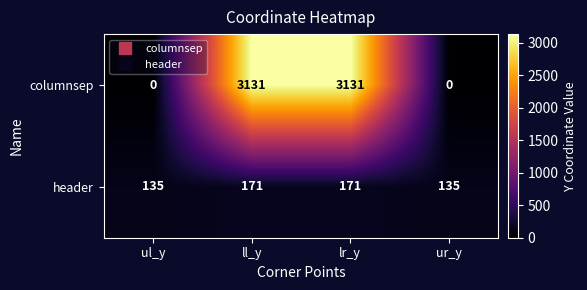

True or false: header has a value of 286 at lr_y.

False